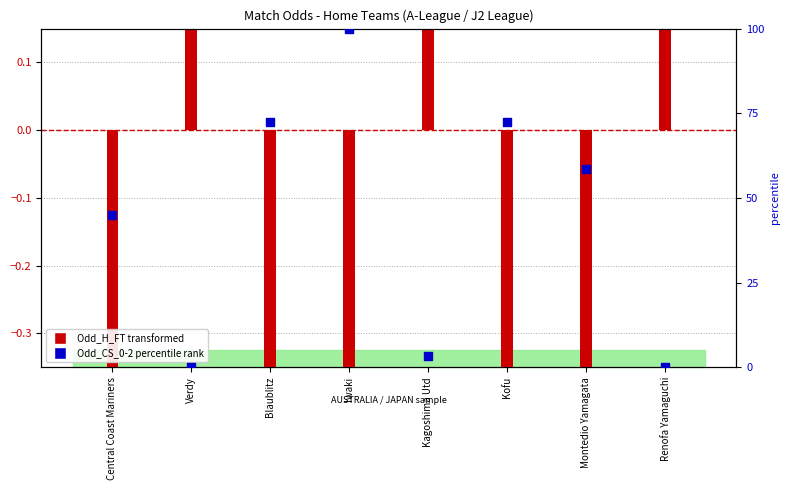

At which category is the sum across all series the highest?

Iwaki